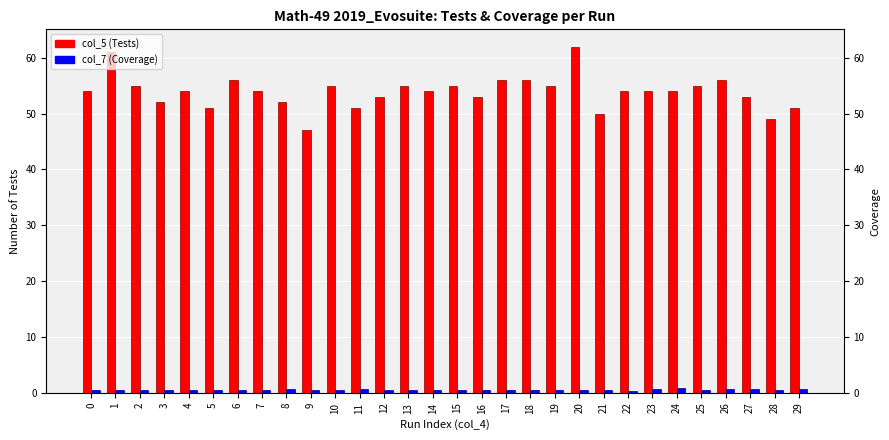

Between 6 and 28, which series saw the biggest shift?

col_5 (Tests)